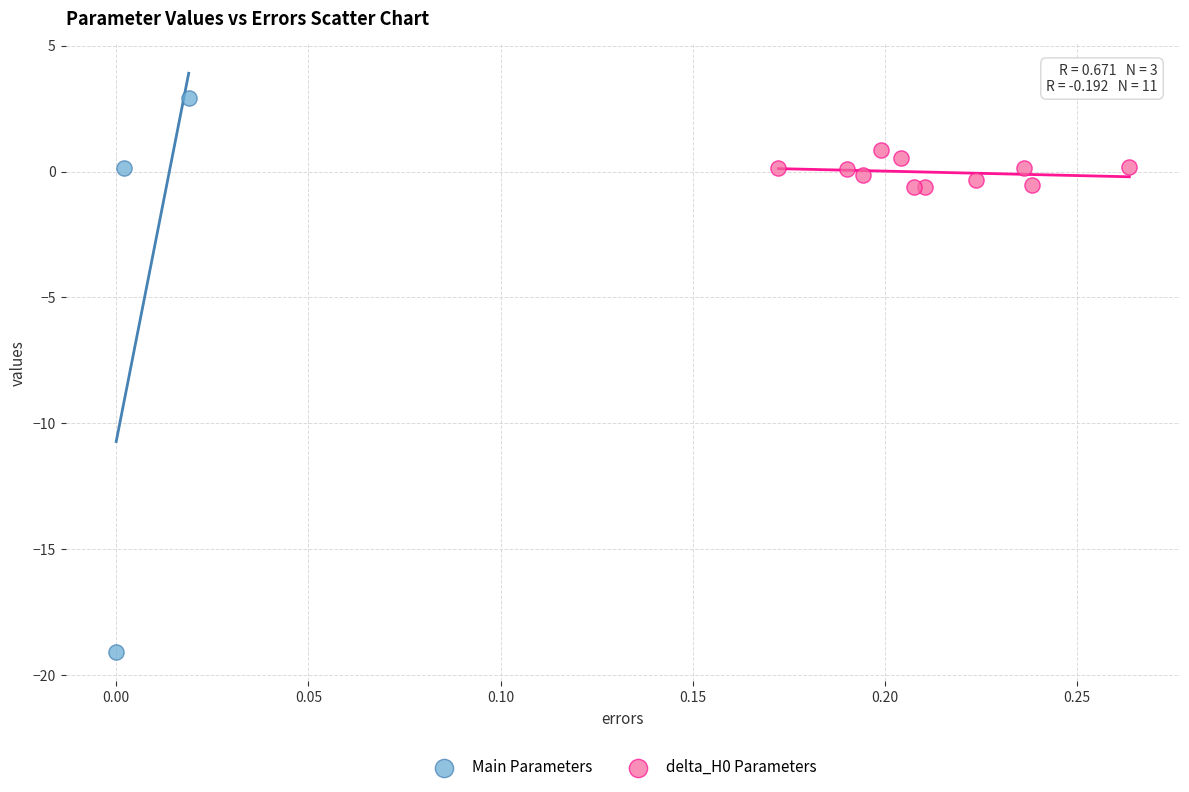

Which series reaches the maximum Y coordinate?

Main Parameters